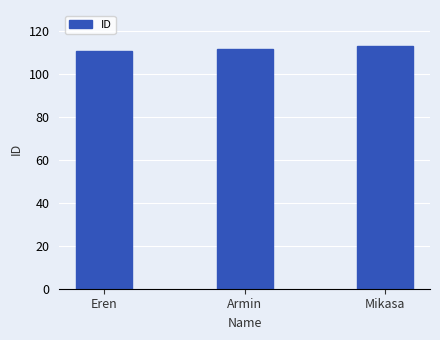

True or false: the data shows 196 at Mikasa.

False